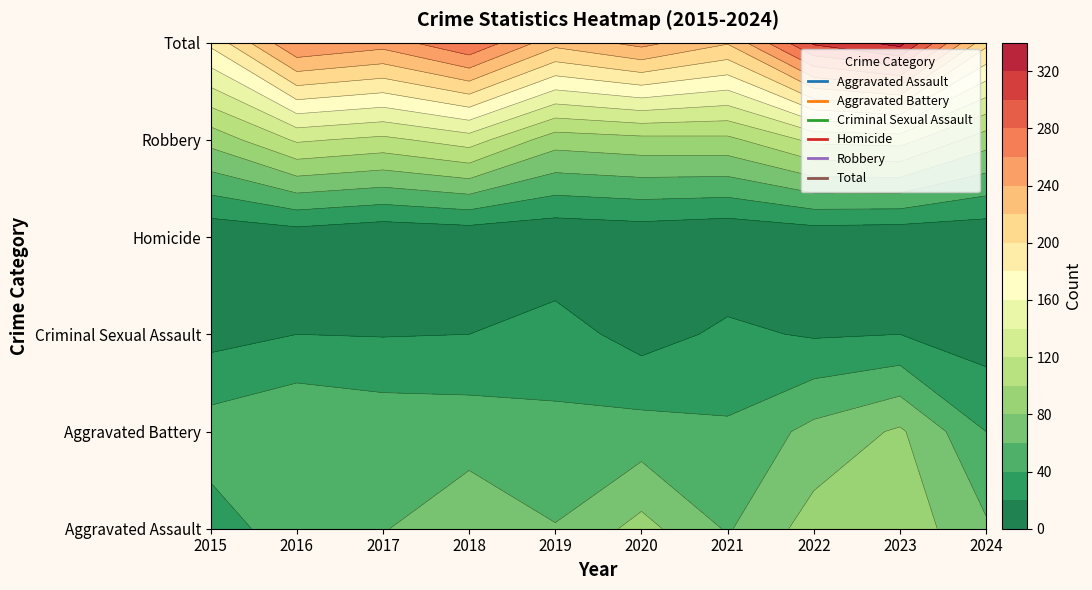

Where does the Aggravated Assault series first go above 63?

2018